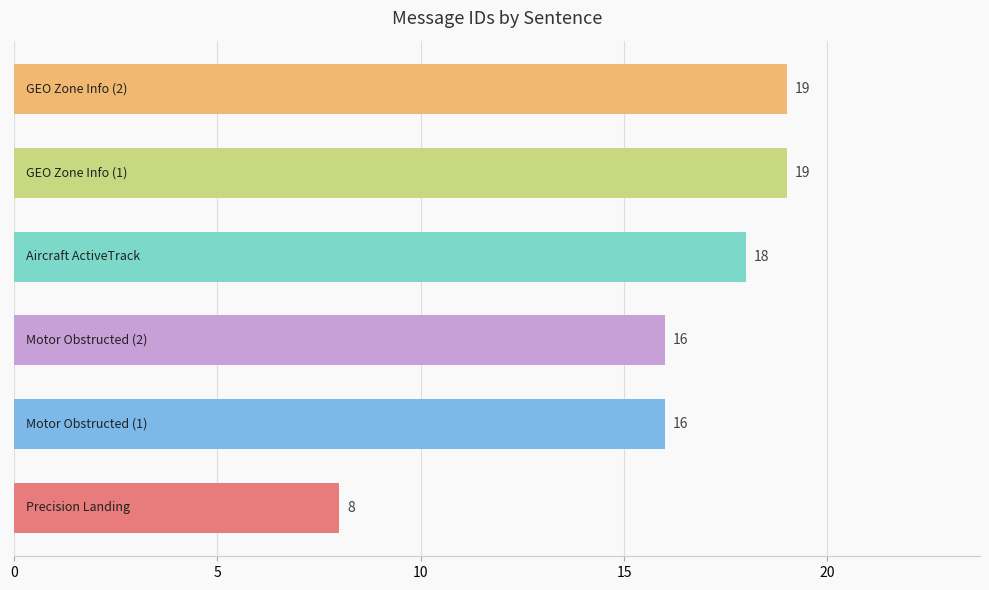

What is the difference between the second highest and minimum values?

11